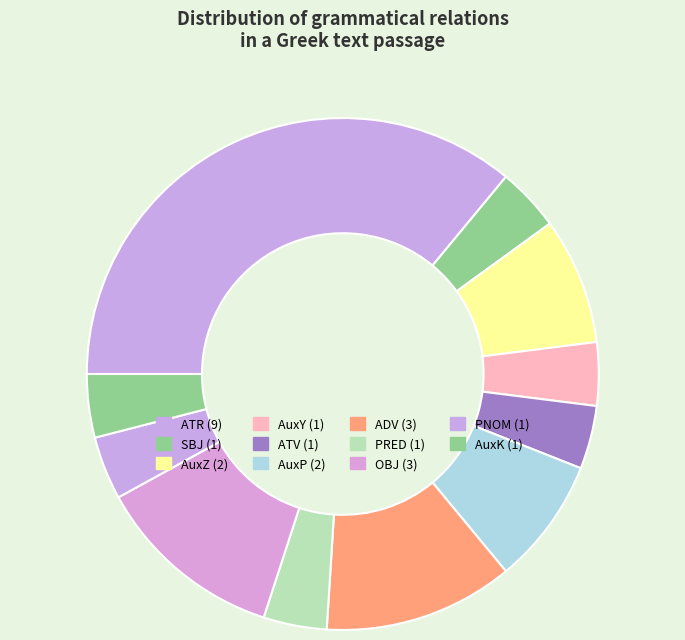

How many slices are in this pie chart?

11